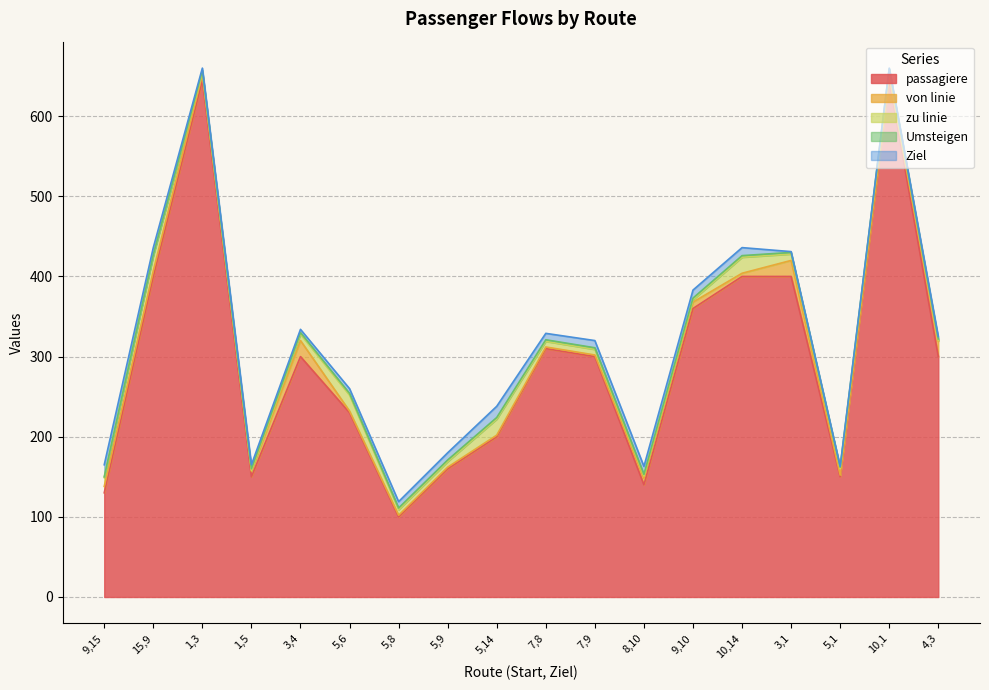

Where is the first local maximum for von linie?

3,4